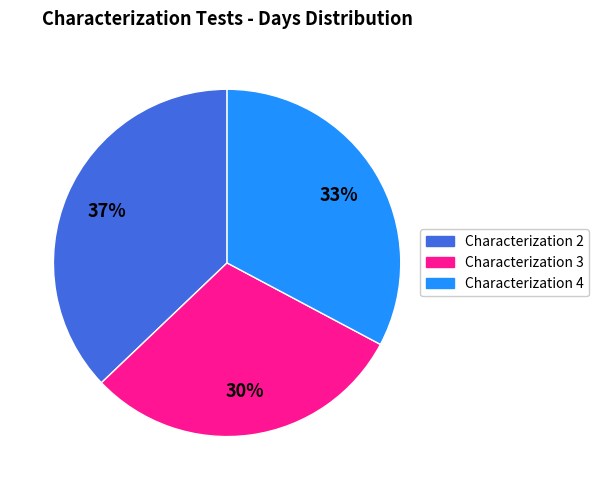

Is there any slice that represents more than half of the pie?

No